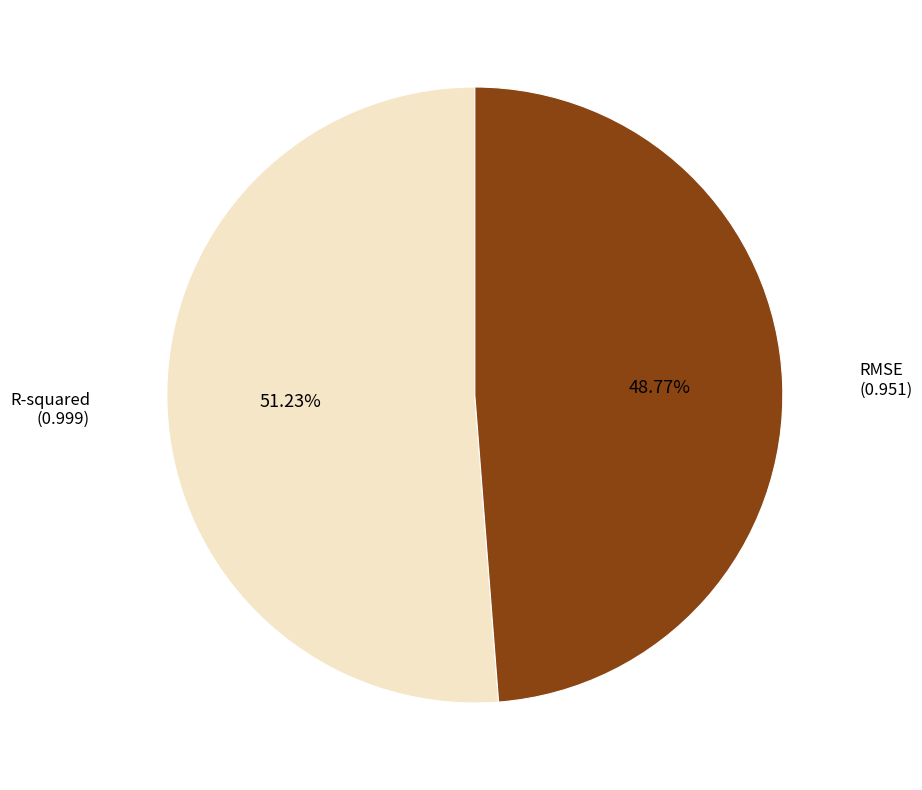

Rank the categories by value from highest to lowest.

R-squared, RMSE